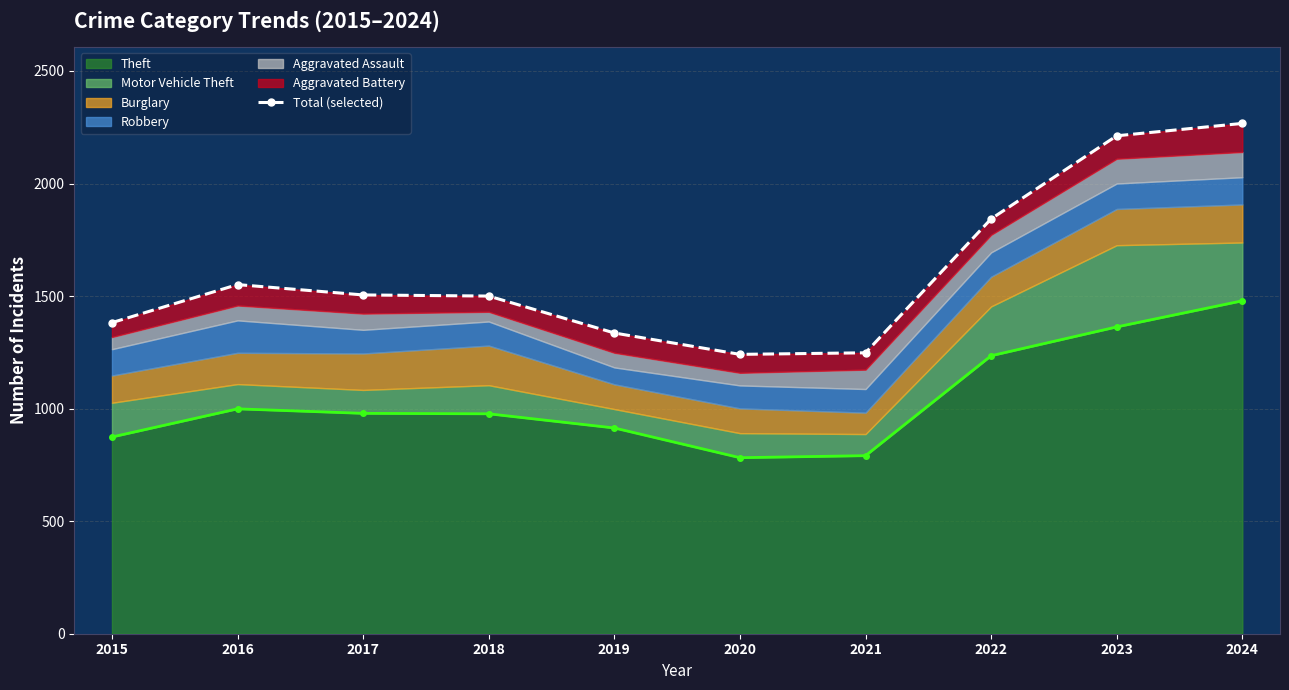

Rank the categories by value from lowest to highest.

2020, 2021, 2019, 2015, 2018, 2017, 2016, 2022, 2023, 2024